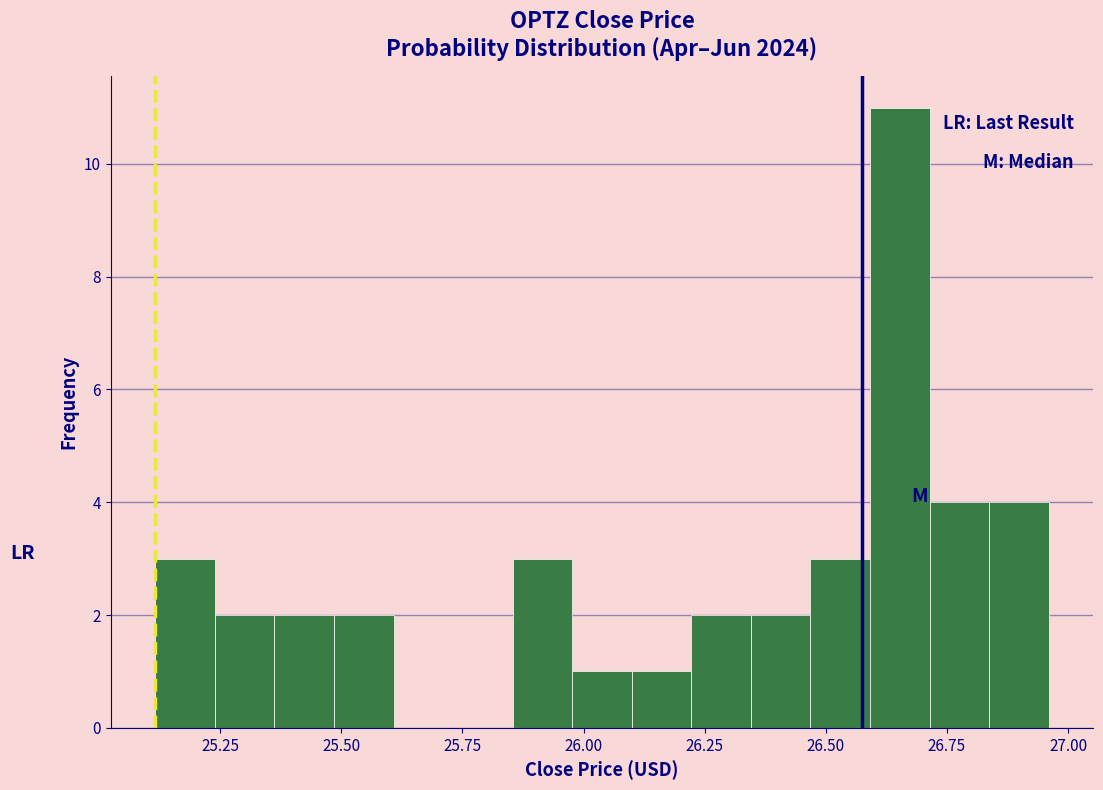

Read against the x-axis, roughly where is the centre of the tallest bar?

26.65